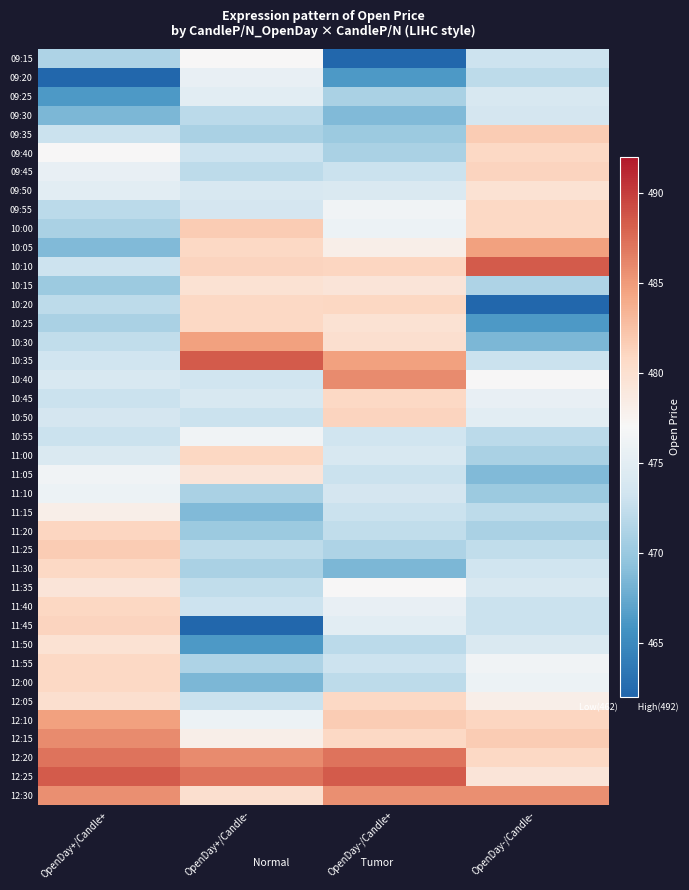

Reading left to right, what are all the values shown in this chart?

09:15: OpenDay+/Candle+=471.2	OpenDay+/Candle-=477.1	OpenDay-/Candle+=462.2	OpenDay-/Candle-=473.1
09:20: OpenDay+/Candle+=462.2	OpenDay+/Candle-=475.6	OpenDay-/Candle+=466.2	OpenDay-/Candle-=472.1
09:25: OpenDay+/Candle+=466.2	OpenDay+/Candle-=474.9	OpenDay-/Candle+=471.0	OpenDay-/Candle-=474.0
09:30: OpenDay+/Candle+=468.4	OpenDay+/Candle-=472.1	OpenDay-/Candle+=468.7	OpenDay-/Candle-=473.7
09:35: OpenDay+/Candle+=473.0	OpenDay+/Candle-=471.0	OpenDay-/Candle+=470.1	OpenDay-/Candle-=481.7
09:40: OpenDay+/Candle+=477.1	OpenDay+/Candle-=473.1	OpenDay-/Candle+=471.0	OpenDay-/Candle-=480.9
09:45: OpenDay+/Candle+=475.6	OpenDay+/Candle-=472.1	OpenDay-/Candle+=473.0	OpenDay-/Candle-=481.1
09:50: OpenDay+/Candle+=474.9	OpenDay+/Candle-=474.0	OpenDay-/Candle+=474.2	OpenDay-/Candle-=479.7
09:55: OpenDay+/Candle+=472.1	OpenDay+/Candle-=473.7	OpenDay-/Candle+=476.4	OpenDay-/Candle-=480.9
10:00: OpenDay+/Candle+=471.0	OpenDay+/Candle-=481.7	OpenDay-/Candle+=476.1	OpenDay-/Candle-=480.9
10:05: OpenDay+/Candle+=468.7	OpenDay+/Candle-=480.9	OpenDay-/Candle+=478.1	OpenDay-/Candle-=484.7
10:10: OpenDay+/Candle+=473.1	OpenDay+/Candle-=481.1	OpenDay-/Candle+=481.0	OpenDay-/Candle-=488.4
10:15: OpenDay+/Candle+=470.1	OpenDay+/Candle-=479.7	OpenDay-/Candle+=479.4	OpenDay-/Candle-=471.2
10:20: OpenDay+/Candle+=472.1	OpenDay+/Candle-=480.9	OpenDay-/Candle+=480.9	OpenDay-/Candle-=462.2
10:25: OpenDay+/Candle+=471.0	OpenDay+/Candle-=480.9	OpenDay-/Candle+=479.7	OpenDay-/Candle-=466.2
10:30: OpenDay+/Candle+=472.4	OpenDay+/Candle-=484.7	OpenDay-/Candle+=480.1	OpenDay-/Candle-=468.4
10:35: OpenDay+/Candle+=473.4	OpenDay+/Candle-=488.4	OpenDay-/Candle+=484.7	OpenDay-/Candle-=473.0
10:40: OpenDay+/Candle+=474.0	OpenDay+/Candle-=473.4	OpenDay-/Candle+=485.9	OpenDay-/Candle-=477.1
10:45: OpenDay+/Candle+=472.9	OpenDay+/Candle-=474.0	OpenDay-/Candle+=480.9	OpenDay-/Candle-=475.6
10:50: OpenDay+/Candle+=473.7	OpenDay+/Candle-=472.9	OpenDay-/Candle+=481.1	OpenDay-/Candle-=474.9
10:55: OpenDay+/Candle+=473.0	OpenDay+/Candle-=476.4	OpenDay-/Candle+=473.4	OpenDay-/Candle-=472.1
11:00: OpenDay+/Candle+=474.2	OpenDay+/Candle-=480.9	OpenDay-/Candle+=474.0	OpenDay-/Candle-=471.0
11:05: OpenDay+/Candle+=476.4	OpenDay+/Candle-=479.4	OpenDay-/Candle+=472.9	OpenDay-/Candle-=468.7
11:10: OpenDay+/Candle+=476.1	OpenDay+/Candle-=471.0	OpenDay-/Candle+=473.7	OpenDay-/Candle-=470.1
11:15: OpenDay+/Candle+=478.1	OpenDay+/Candle-=468.7	OpenDay-/Candle+=473.0	OpenDay-/Candle-=472.1
11:20: OpenDay+/Candle+=481.0	OpenDay+/Candle-=470.1	OpenDay-/Candle+=472.4	OpenDay-/Candle-=471.0
11:25: OpenDay+/Candle+=481.7	OpenDay+/Candle-=472.1	OpenDay-/Candle+=471.2	OpenDay-/Candle-=472.4
11:30: OpenDay+/Candle+=480.9	OpenDay+/Candle-=471.0	OpenDay-/Candle+=468.4	OpenDay-/Candle-=473.4
11:35: OpenDay+/Candle+=479.4	OpenDay+/Candle-=472.4	OpenDay-/Candle+=477.1	OpenDay-/Candle-=474.0
11:40: OpenDay+/Candle+=480.9	OpenDay+/Candle-=473.1	OpenDay-/Candle+=475.6	OpenDay-/Candle-=472.9
11:45: OpenDay+/Candle+=481.1	OpenDay+/Candle-=462.2	OpenDay-/Candle+=474.9	OpenDay-/Candle-=473.0
11:50: OpenDay+/Candle+=479.7	OpenDay+/Candle-=466.2	OpenDay-/Candle+=472.1	OpenDay-/Candle-=474.2
11:55: OpenDay+/Candle+=480.9	OpenDay+/Candle-=471.2	OpenDay-/Candle+=473.1	OpenDay-/Candle-=476.4
12:00: OpenDay+/Candle+=480.9	OpenDay+/Candle-=468.4	OpenDay-/Candle+=472.1	OpenDay-/Candle-=476.1
12:05: OpenDay+/Candle+=480.1	OpenDay+/Candle-=473.0	OpenDay-/Candle+=480.9	OpenDay-/Candle-=478.1
12:10: OpenDay+/Candle+=484.7	OpenDay+/Candle-=476.1	OpenDay-/Candle+=481.7	OpenDay-/Candle-=481.0
12:15: OpenDay+/Candle+=485.9	OpenDay+/Candle-=478.1	OpenDay-/Candle+=480.9	OpenDay-/Candle-=481.7
12:20: OpenDay+/Candle+=487.1	OpenDay+/Candle-=485.9	OpenDay-/Candle+=487.1	OpenDay-/Candle-=480.9
12:25: OpenDay+/Candle+=488.4	OpenDay+/Candle-=487.1	OpenDay-/Candle+=488.4	OpenDay-/Candle-=479.4
12:30: OpenDay+/Candle+=485.6	OpenDay+/Candle-=480.1	OpenDay-/Candle+=485.6	OpenDay-/Candle-=485.6